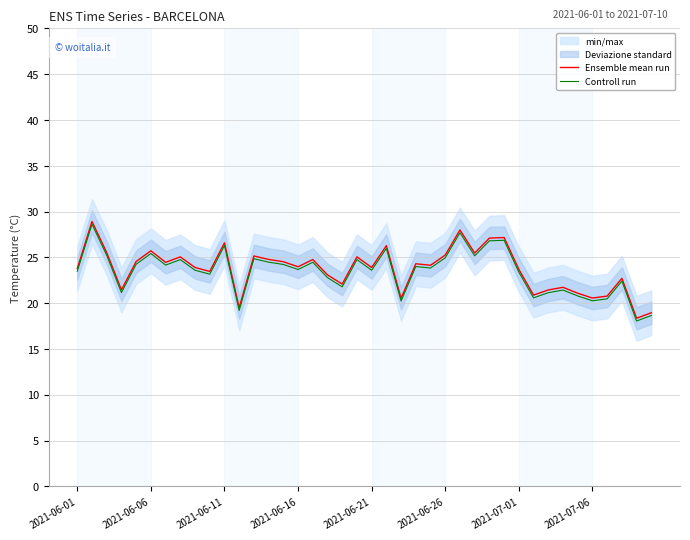

Is it true that Ensemble mean run equals 36.2 at 2021-06-26?

False